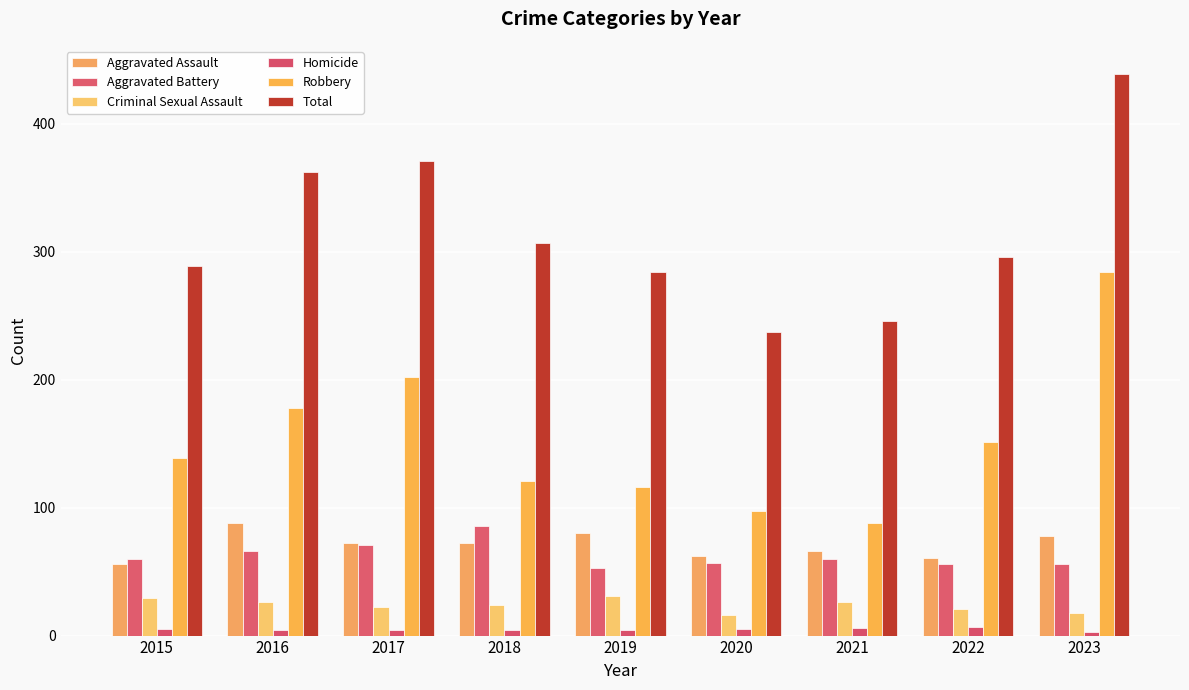

How many groups of bars are there?

9